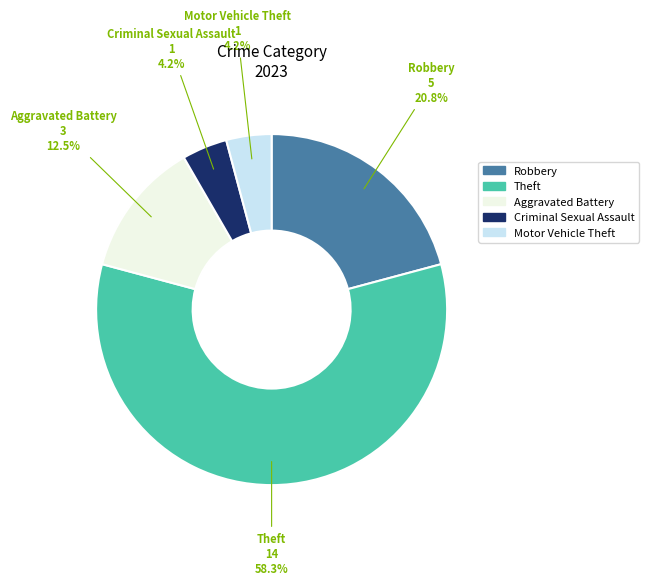

What percentage is NOT represented by Aggravated Battery?

87.5%